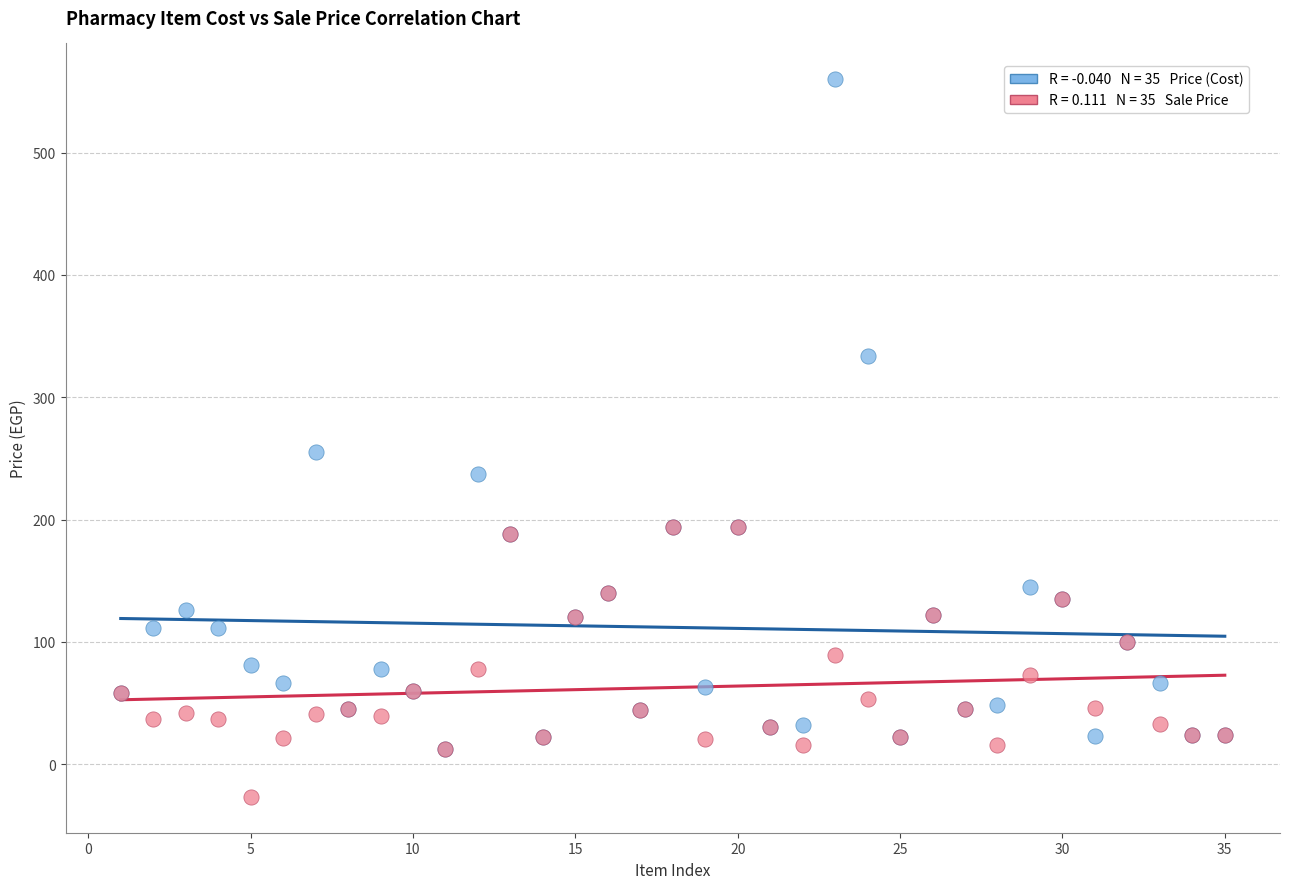

Across all series, what Y value is closest to 266?

255.0